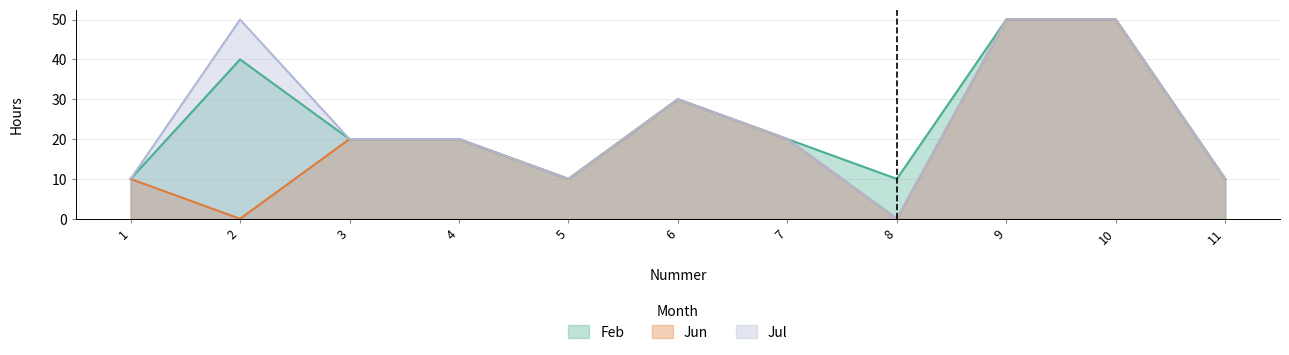

What is the total value across all series at 9?

150